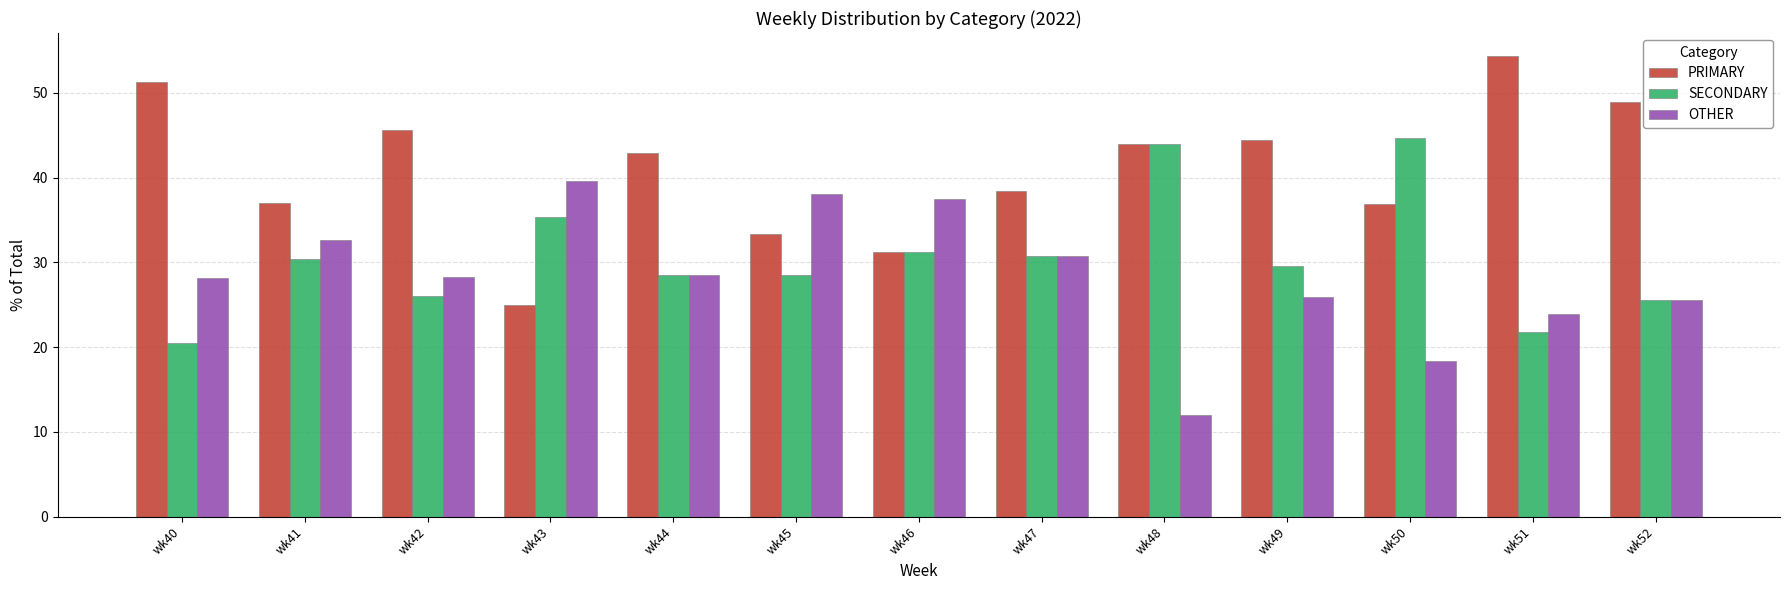

Rank the series by their maximum value, from highest to lowest.

PRIMARY, SECONDARY, OTHER